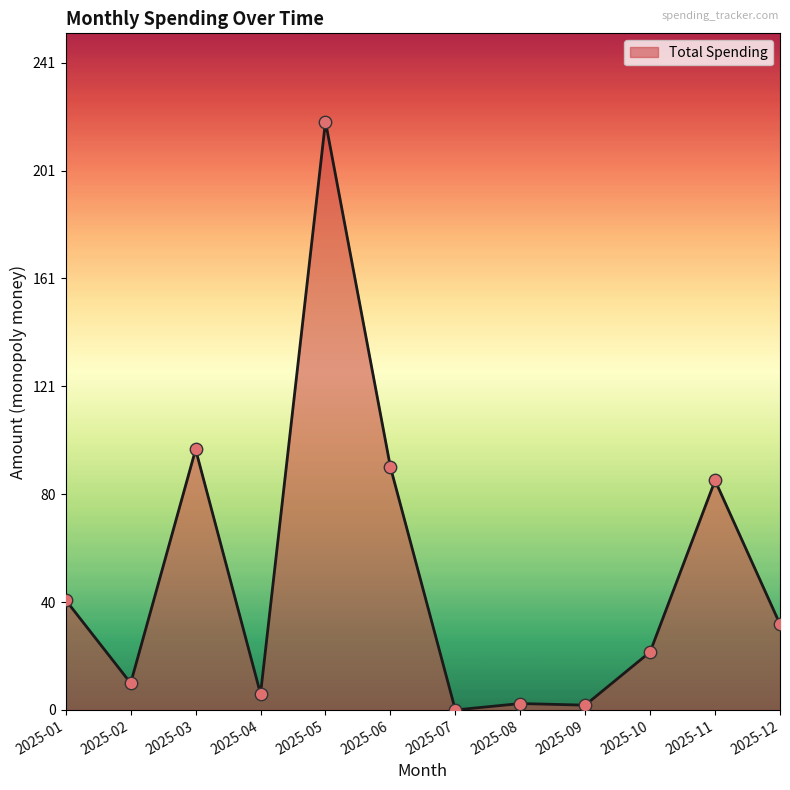

Between 2025-05 and 2025-08, which is larger?

2025-05